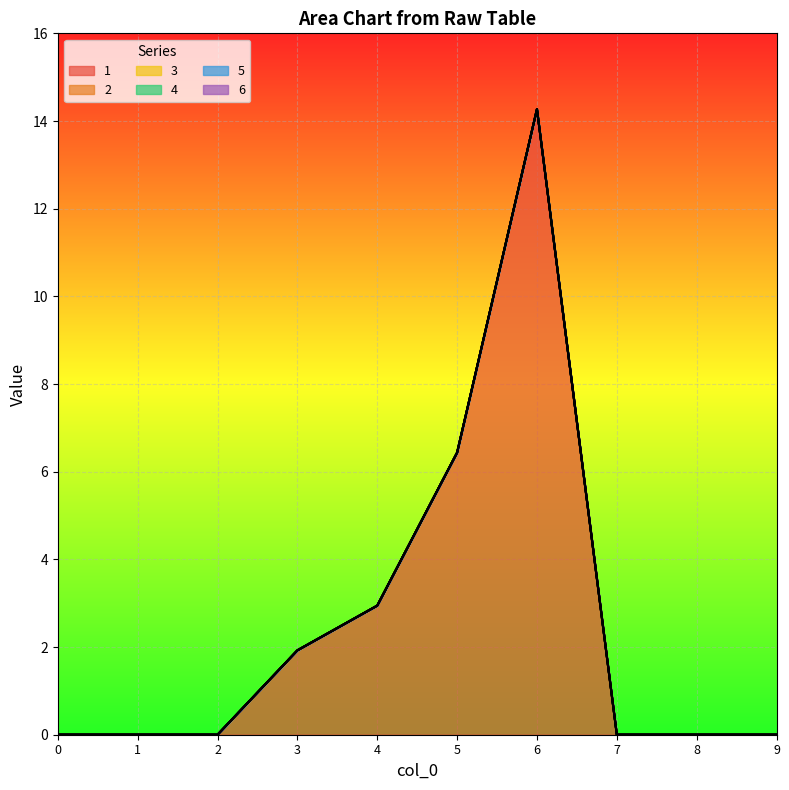

True or false: 4 and 6 cross at least once.

False